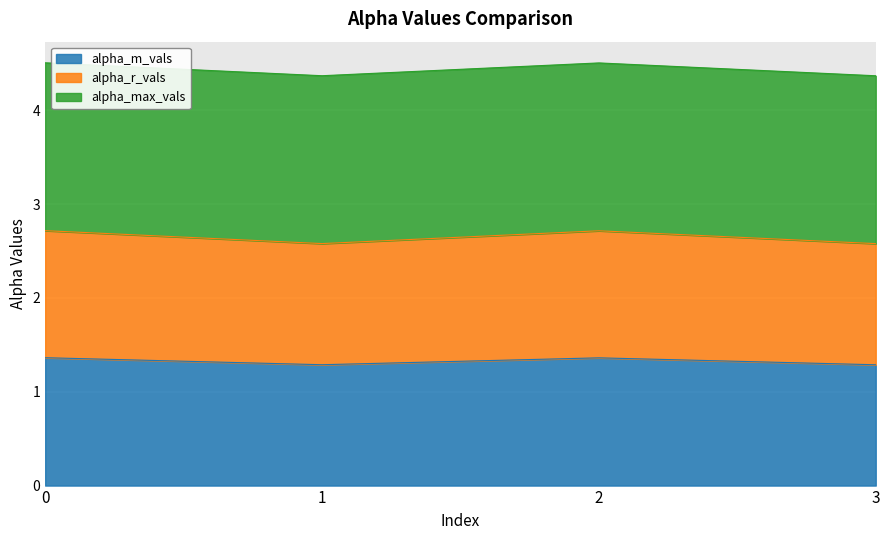

What is the total value across all series at 3?

4.4